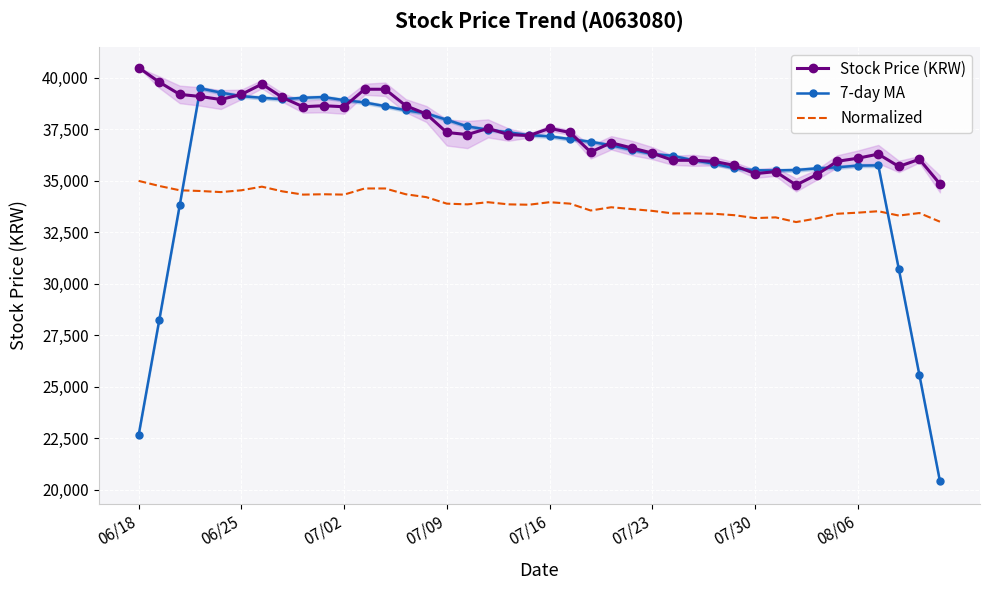

The 7-day MA series shows 37164.3 at 07/16. True or false?

True